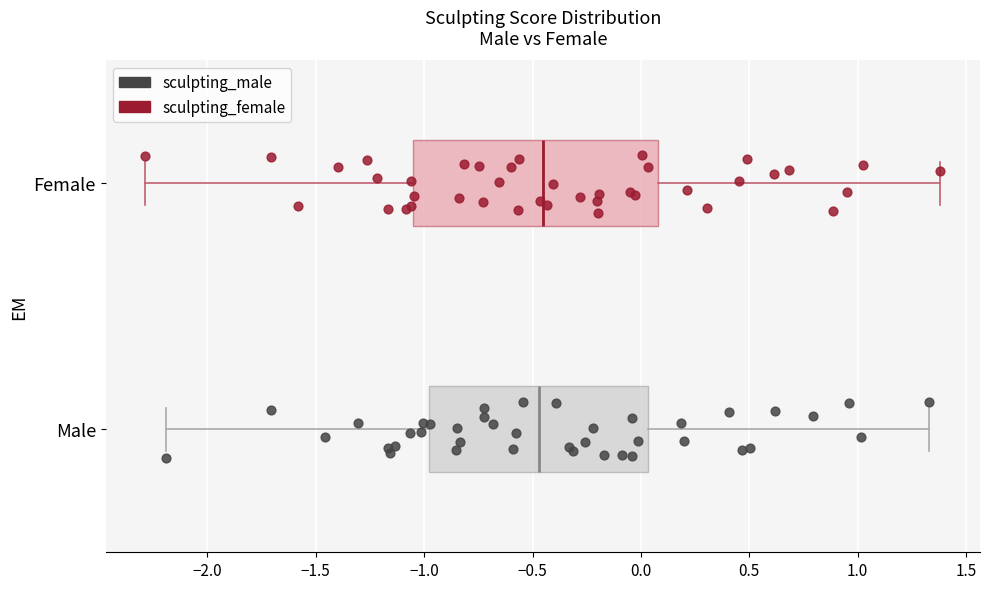

Which box is the widest, from its left edge to its right edge?

Female